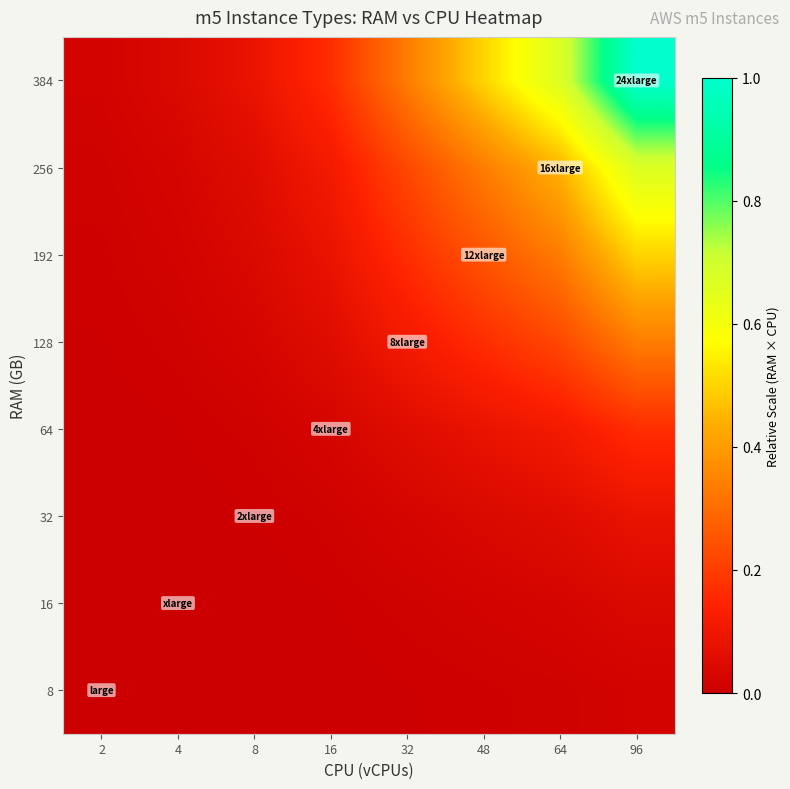

Reading left to right, list all the values displayed in this chart.

8: 2=0.0	4=0.0	8=0.0	16=0.0	32=0.0	48=0.0	64=0.0	96=0.0
16: 2=0.0	4=0.0	8=0.0	16=0.0	32=0.0	48=0.0	64=0.0	96=0.0
32: 2=0.0	4=0.0	8=0.0	16=0.0	32=0.0	48=0.0	64=0.1	96=0.1
64: 2=0.0	4=0.0	8=0.0	16=0.0	32=0.1	48=0.1	64=0.1	96=0.2
128: 2=0.0	4=0.0	8=0.0	16=0.1	32=0.1	48=0.2	64=0.2	96=0.3
192: 2=0.0	4=0.0	8=0.0	16=0.1	32=0.2	48=0.2	64=0.3	96=0.5
256: 2=0.0	4=0.0	8=0.1	16=0.1	32=0.2	48=0.3	64=0.4	96=0.7
384: 2=0.0	4=0.0	8=0.1	16=0.2	32=0.3	48=0.5	64=0.7	96=1.0